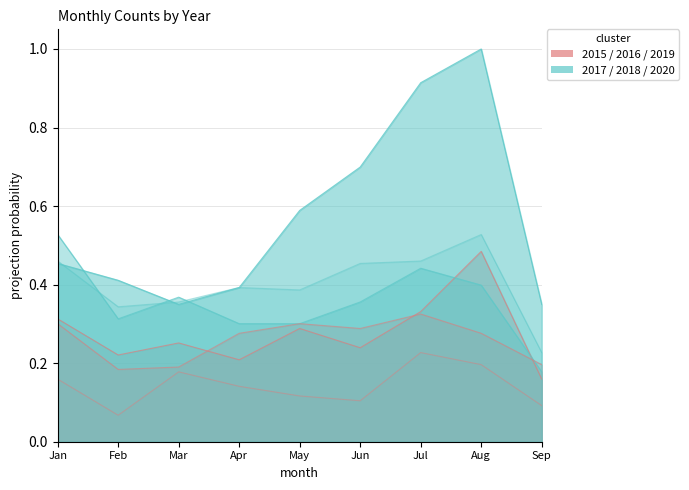

Is the value of 2020 at Sep greater than the value of 2017 at Mar?

No